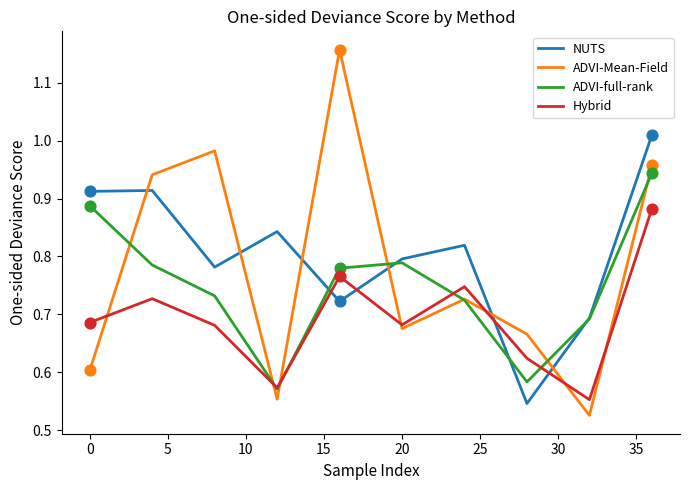

Which series has the widest spread of values?

ADVI-Mean-Field